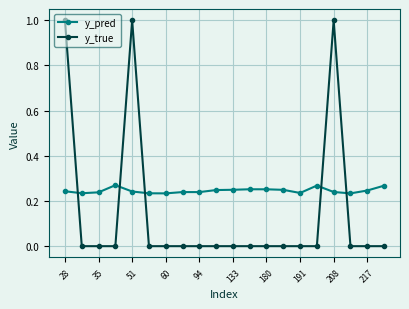

Which series has the largest total across all categories?

y_pred